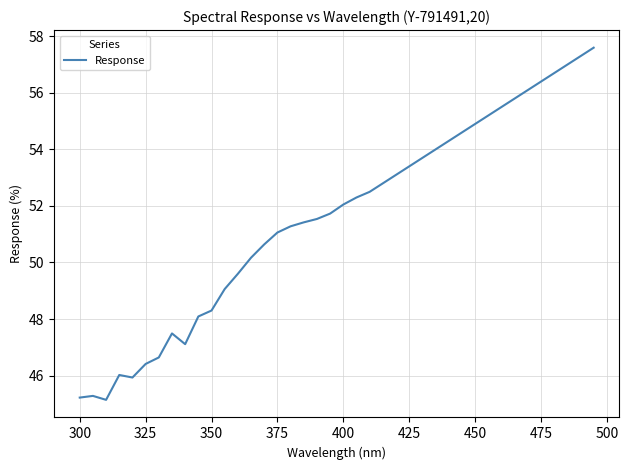

What is the smallest value displayed?

45.1